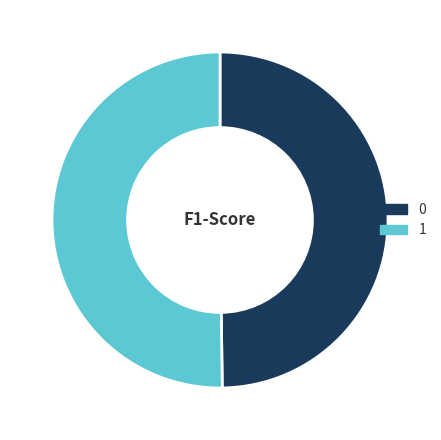

Do 1 and 0 together represent more than half of the pie?

Yes